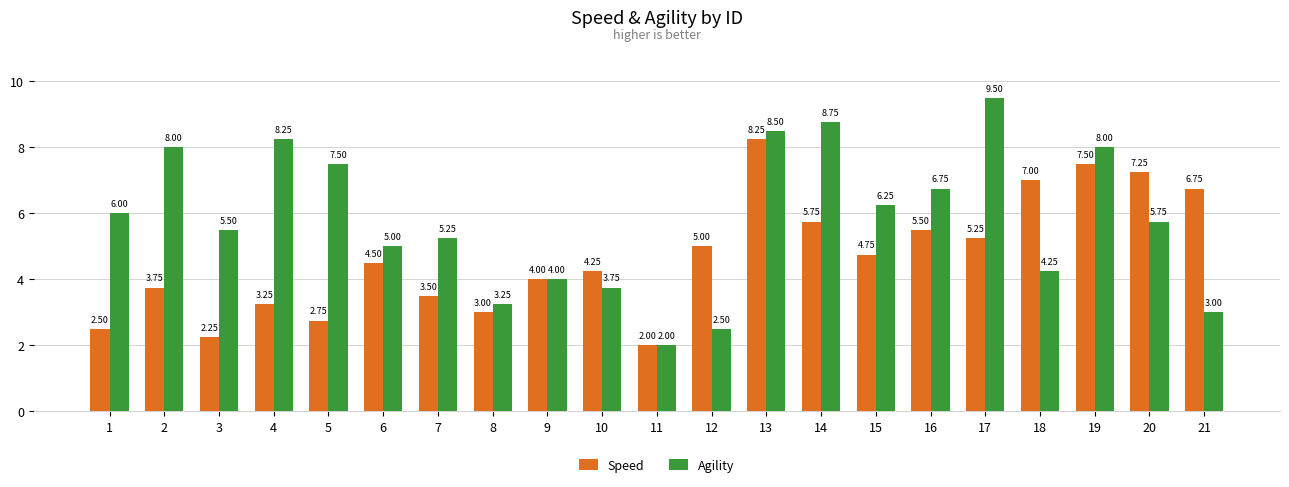

How many bars are there in each group?

2